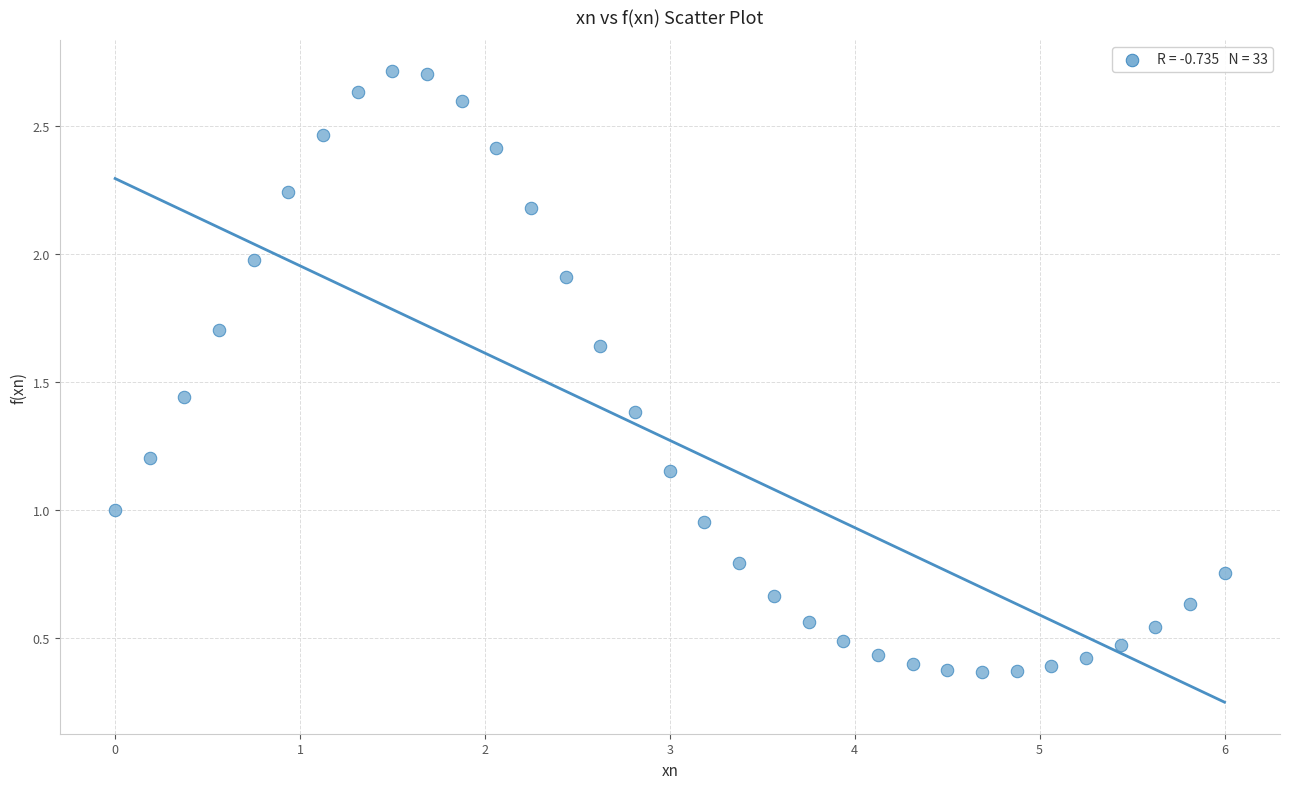

What is the range of Y values (max minus min)?

2.3